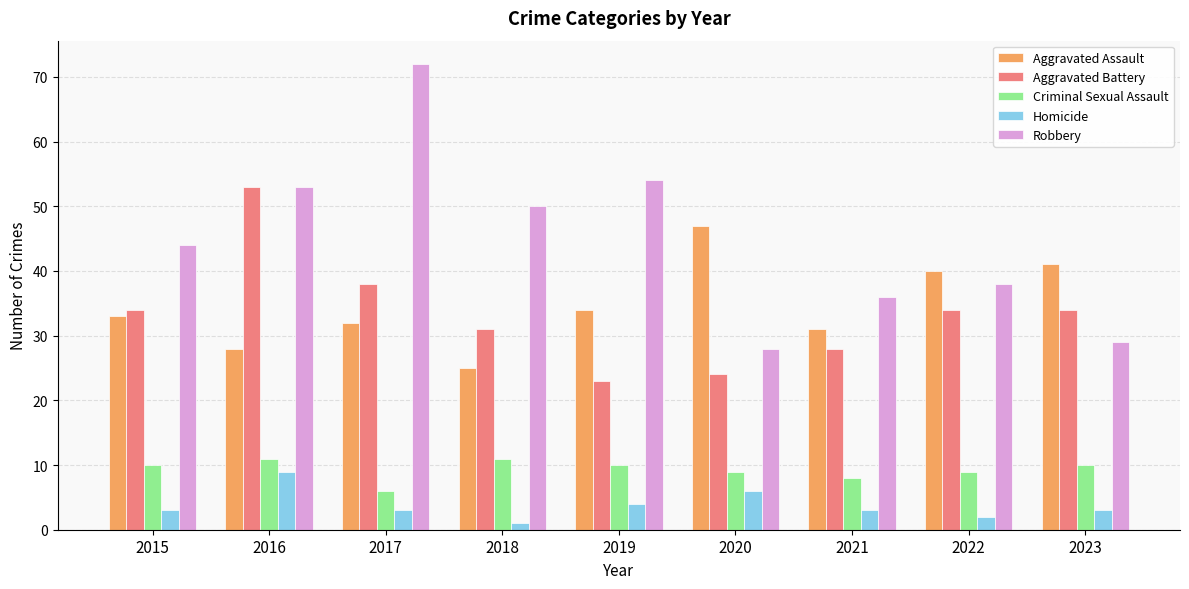

Which series has the largest total across all categories?

Robbery